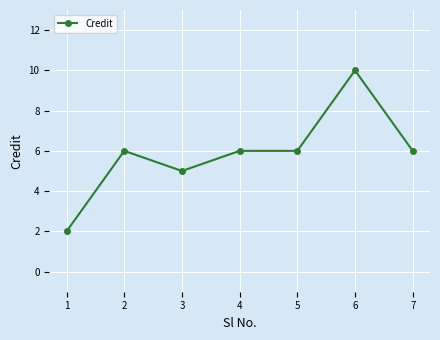

Count the number of categories in the chart.

7